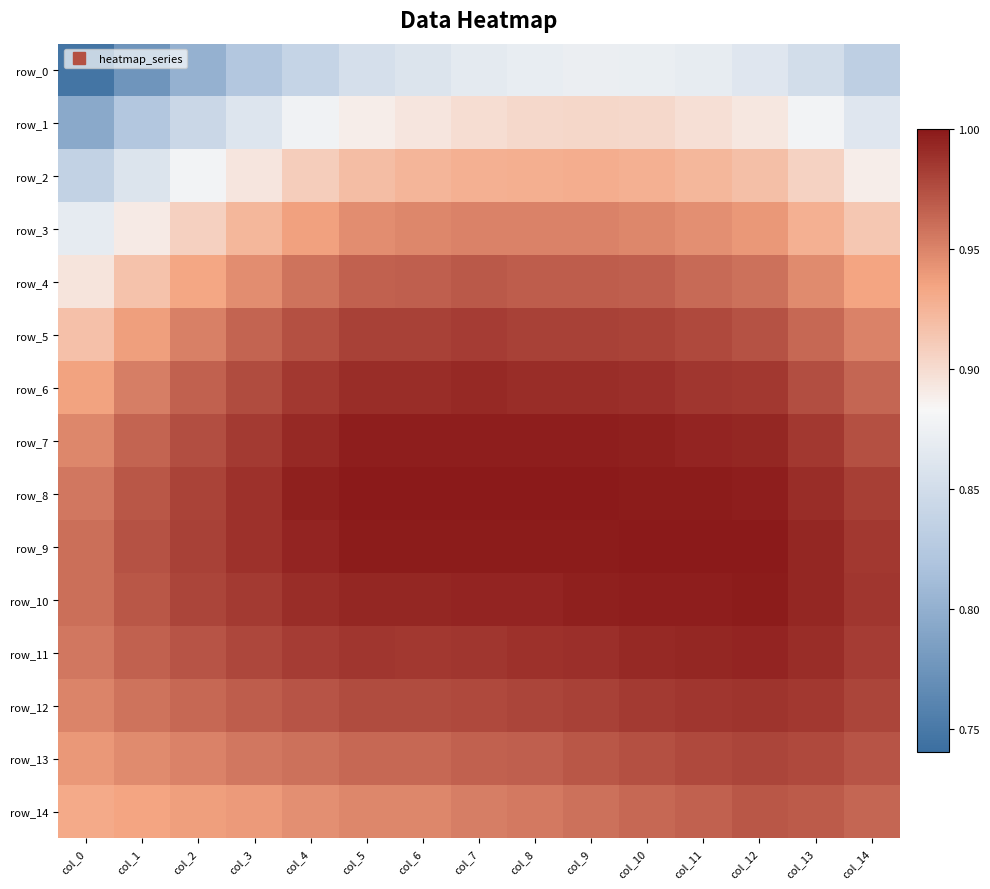

What is the maximum value for row_2?

0.9